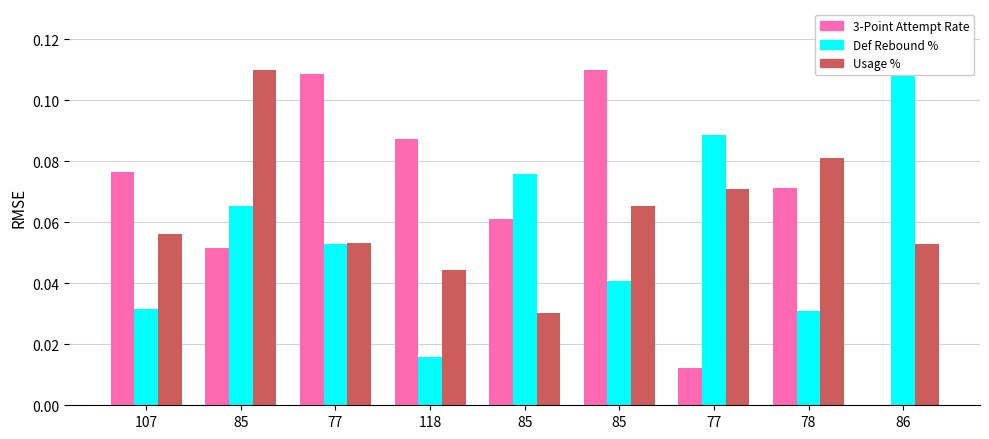

List the series in order of their overall mean, highest first.

3-Point Attempt Rate, Usage Percentage, Defensive Rebound Percentage